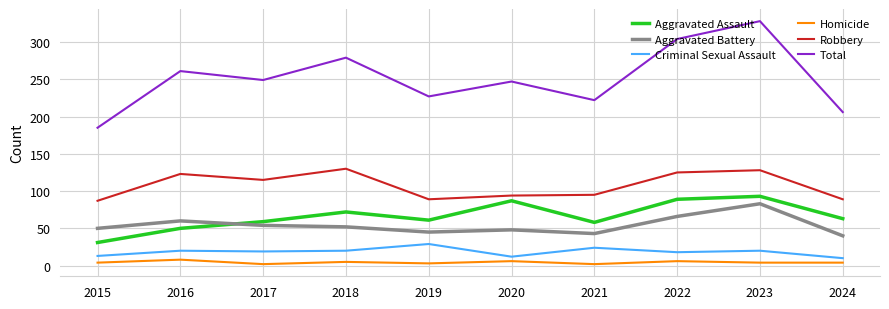

List the series in order of their peak value, lowest first.

Homicide, Criminal Sexual Assault, Aggravated Battery, Aggravated Assault, Robbery, Total